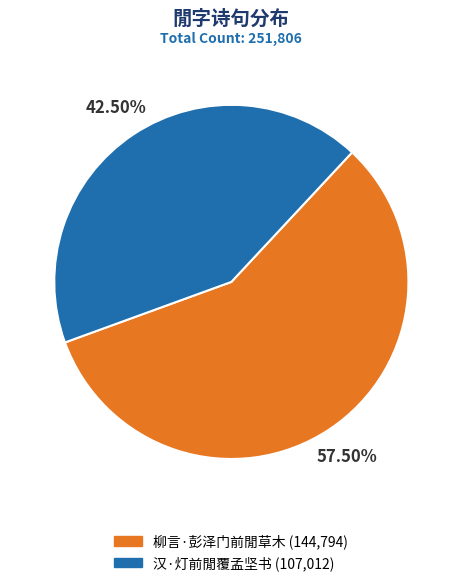

To the nearest percent, what is the combined percentage of 柳言·彭泽门前閒草木 and 汉·灯前閒覆孟坚书?

100%